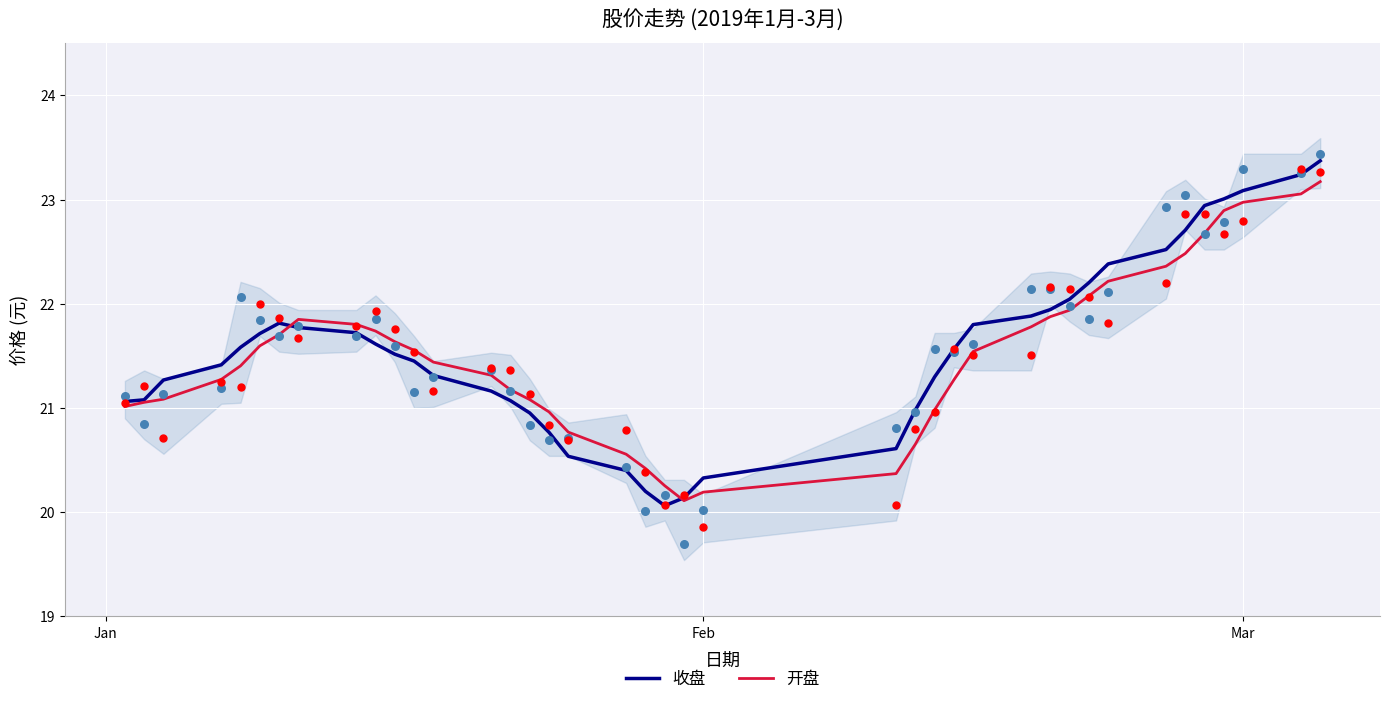

What is the minimum value for 开盘?

20.1